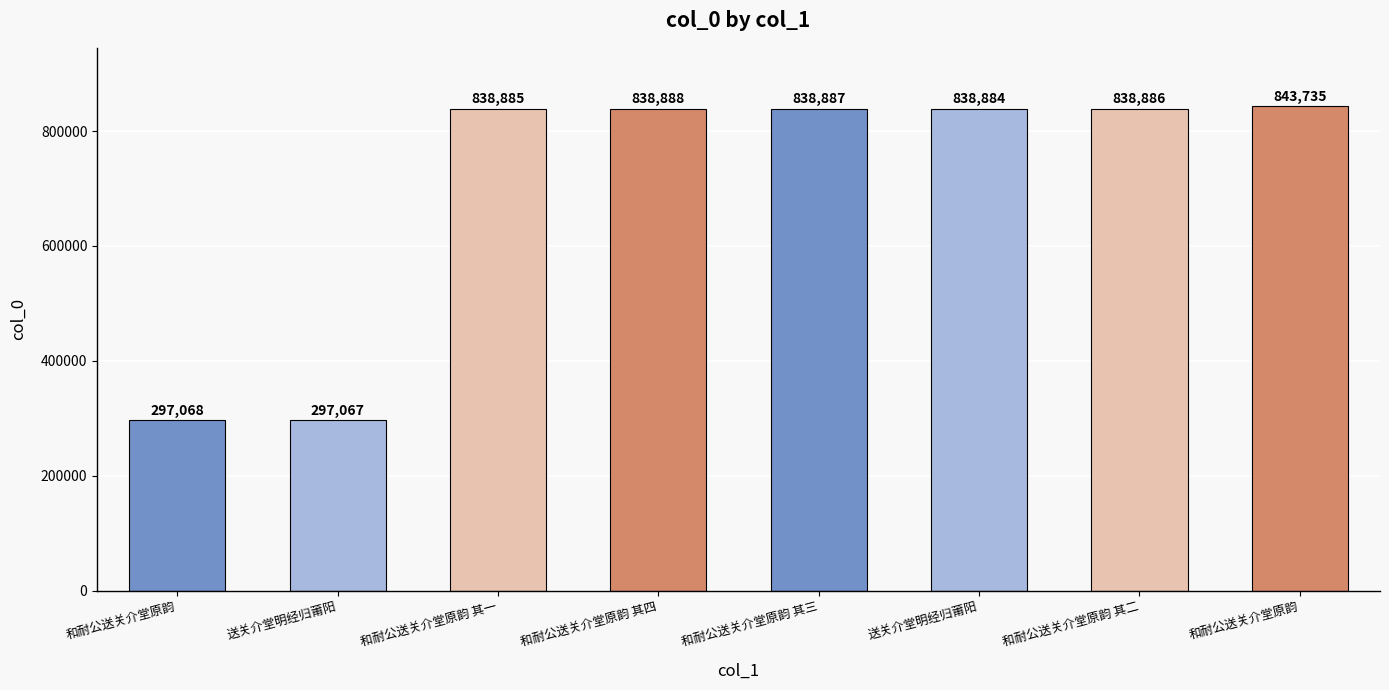

Is it true that the value at 和耐公送关介堂原韵 其三 is 1263713?

False